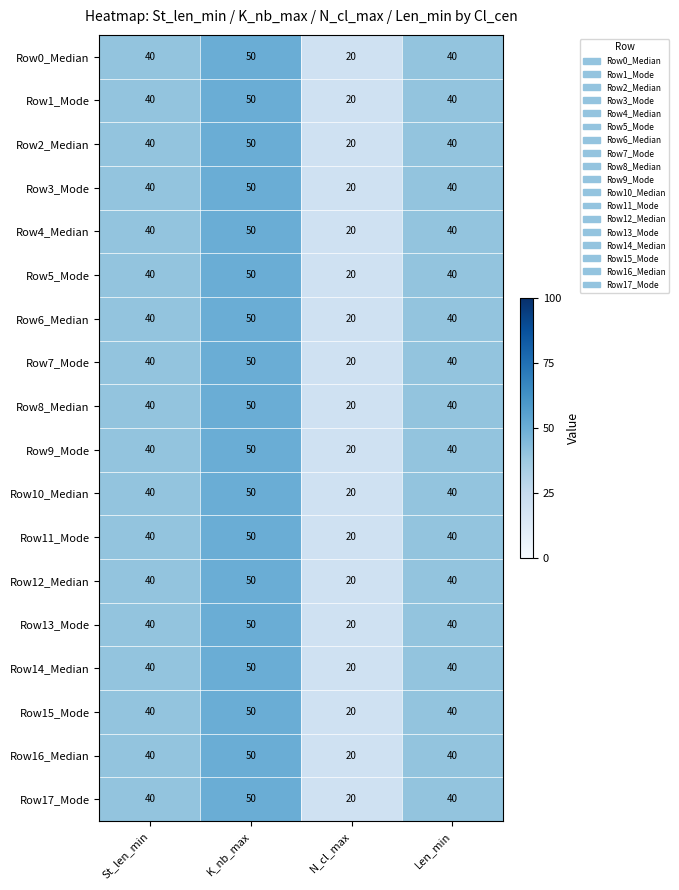

Is the value of Row17_Mode at N_cl_max greater than the value of Row12_Median at Len_min?

No